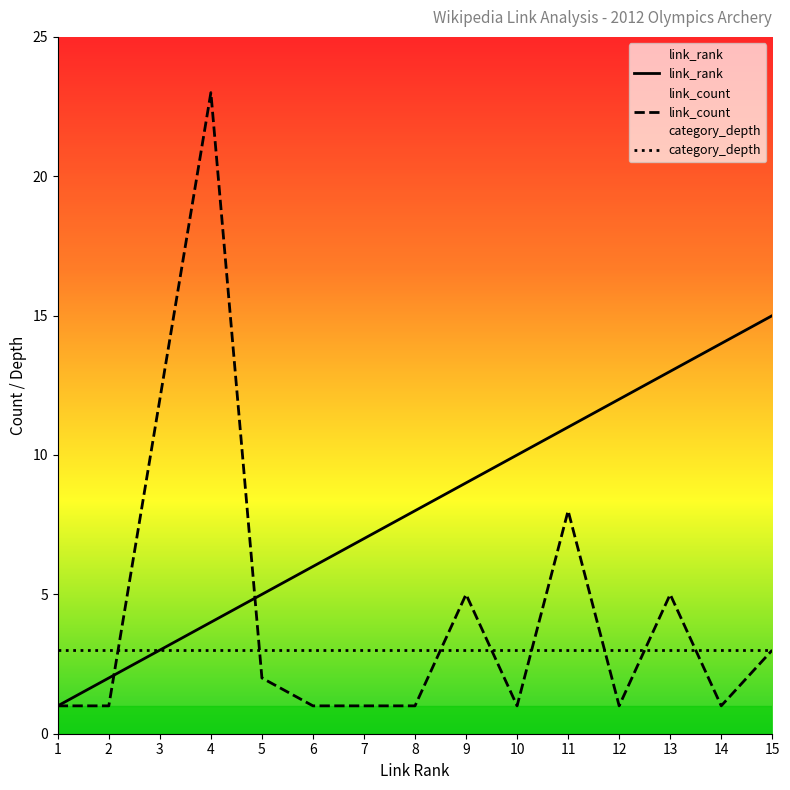

Is this an area chart (filled region under the line)?

No